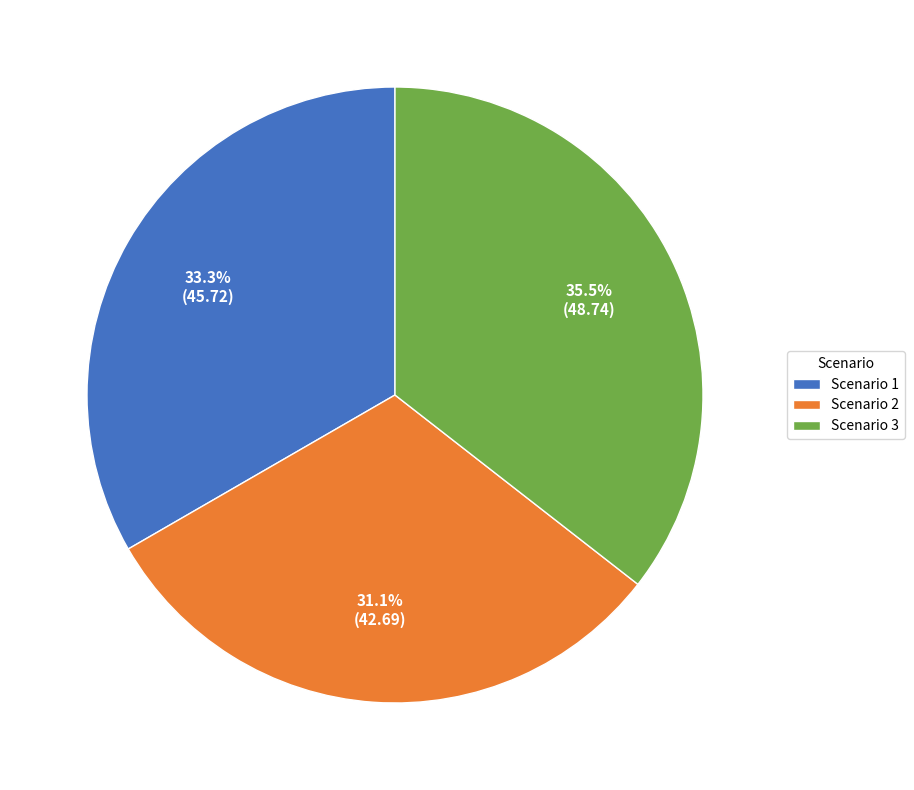

What is the ratio of the value at Scenario 2 to the value at Scenario 1?

0.9